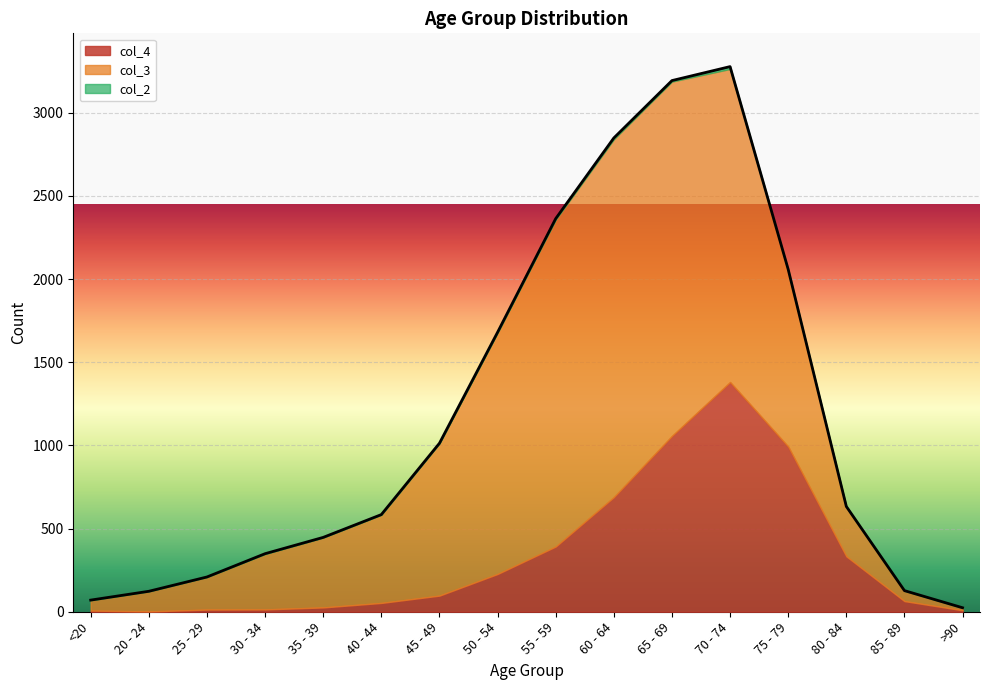

How many data points in col_4 are above 97?

7